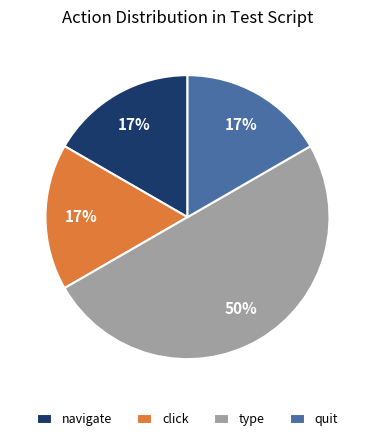

Does navigate represent more than half of the total?

No